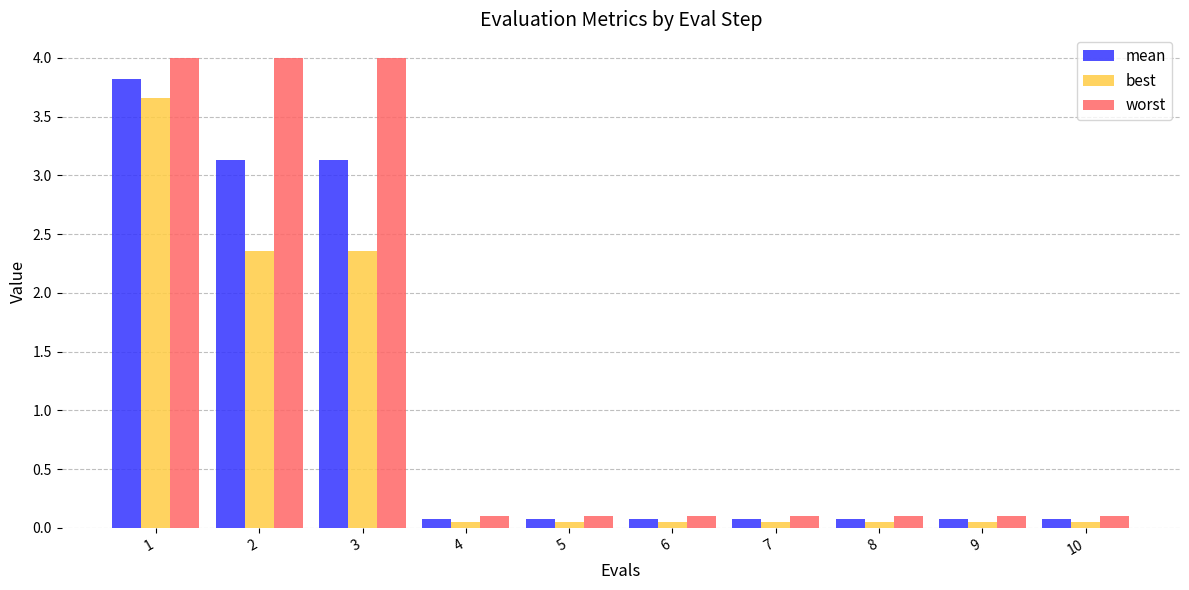

The best series shows 3.7 at 1. True or false?

True